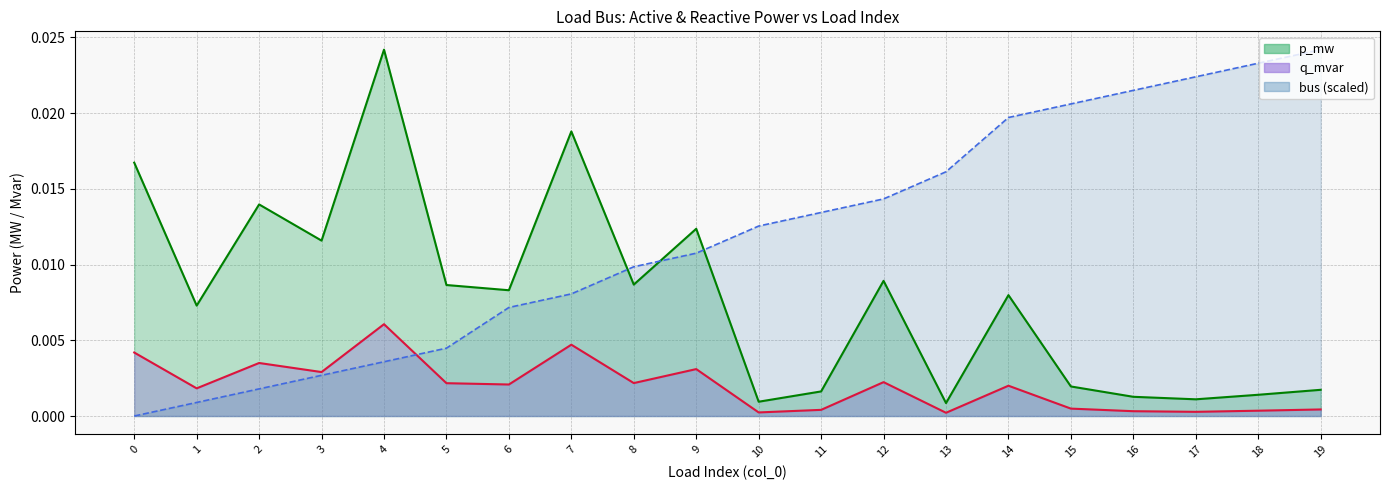

The q_mvar series shows 0.0 at 17. True or false?

True